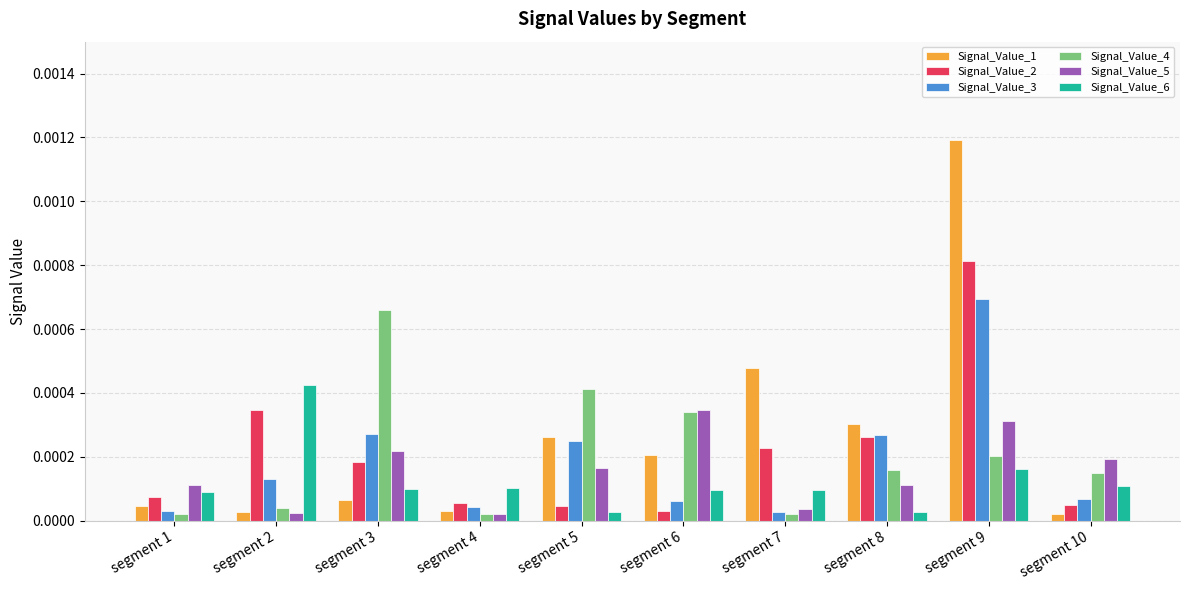

Which category has the highest value across all series?

segment 9